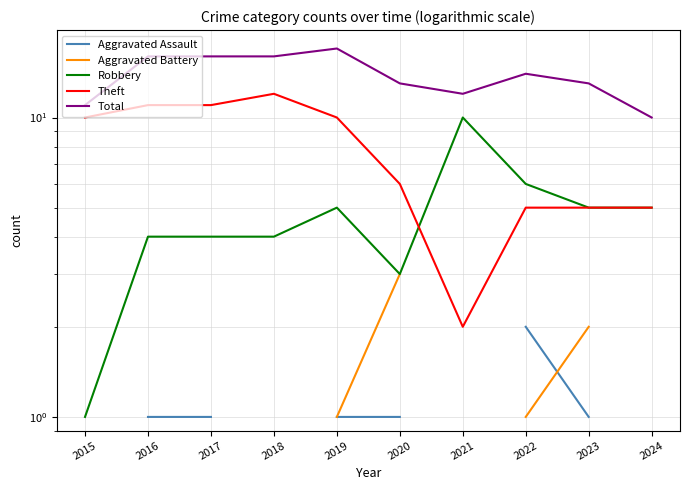

Does the chart have visible grid lines?

Yes